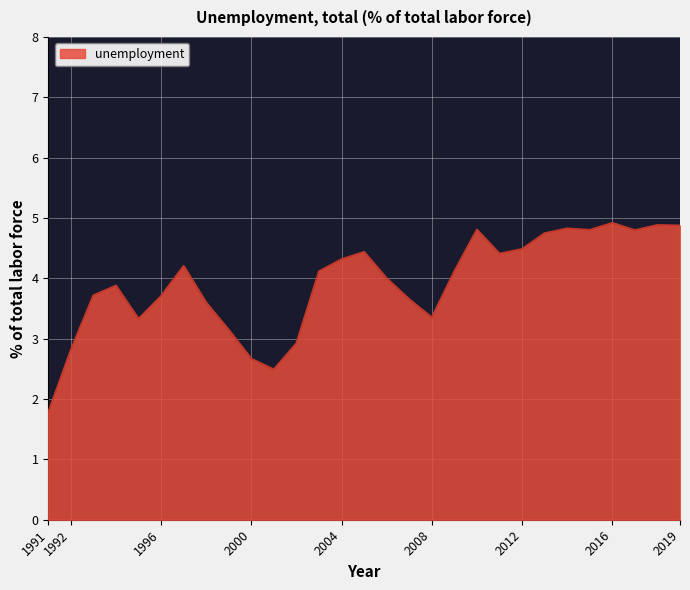

What is the minimum value shown in the chart?

1.8